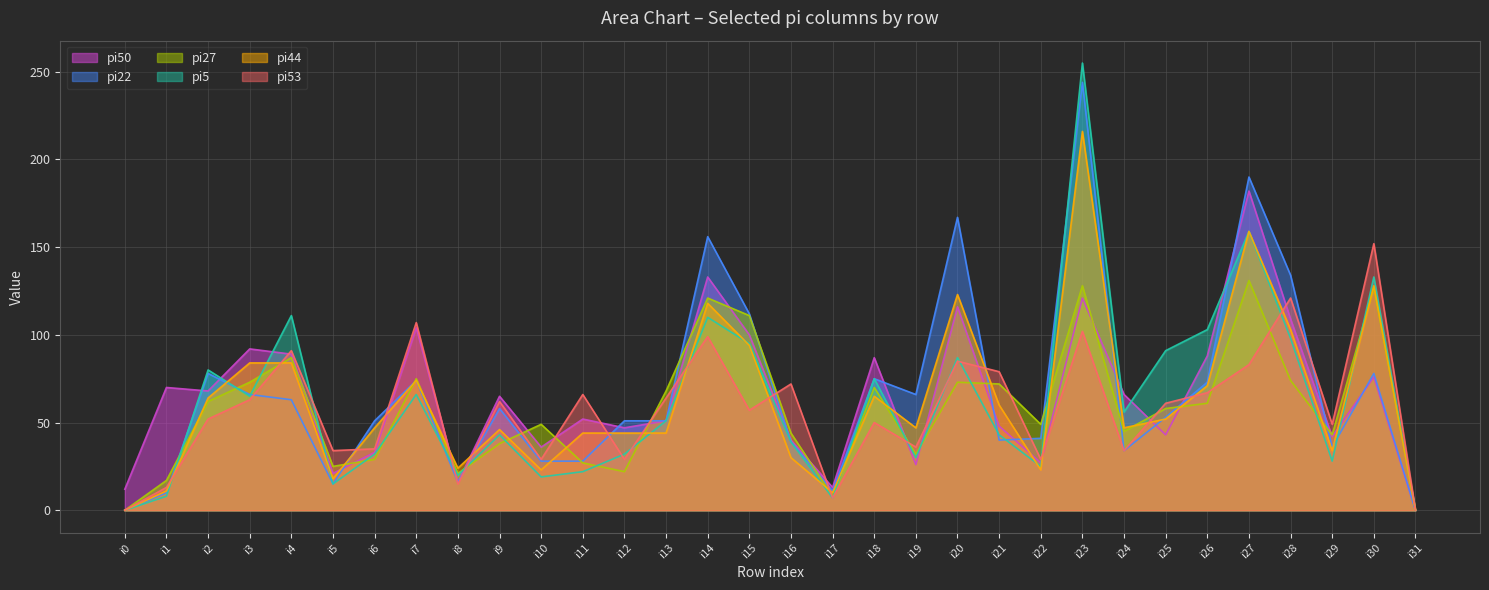

Between i20 and i23, which series saw the biggest shift?

pi5